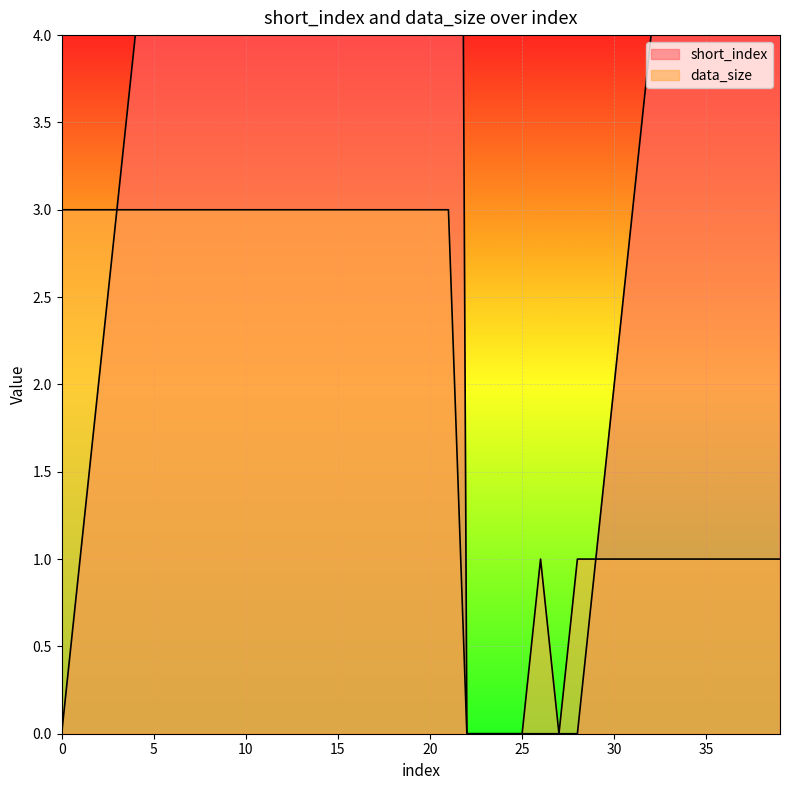

What is the difference between the second highest and minimum values in the short_index series?

20